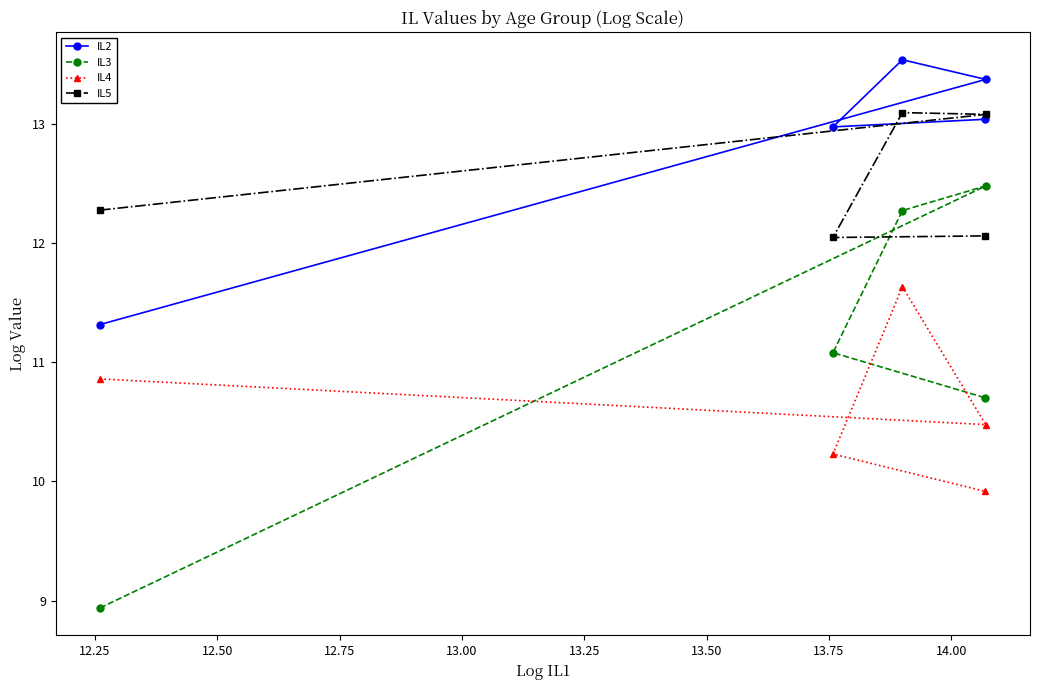

Does the chart have visible grid lines?

No